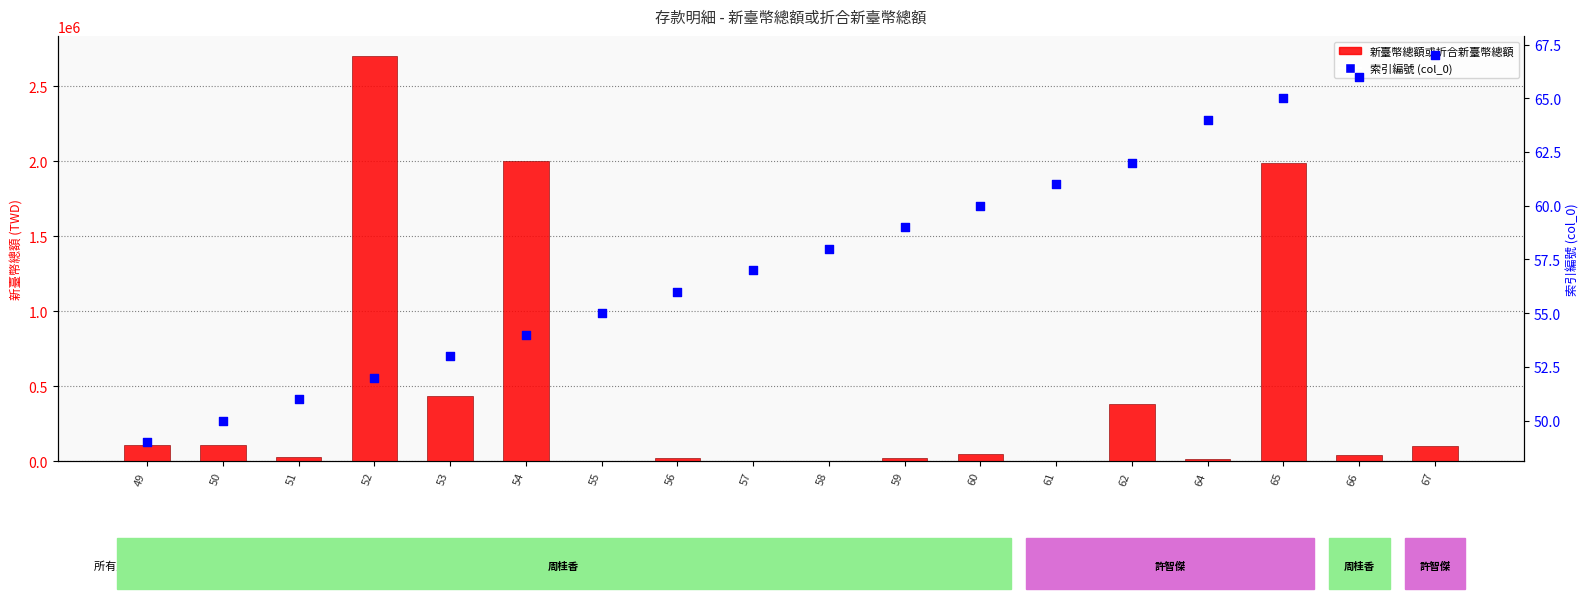

What is the total value across all series at 67?

102691.0